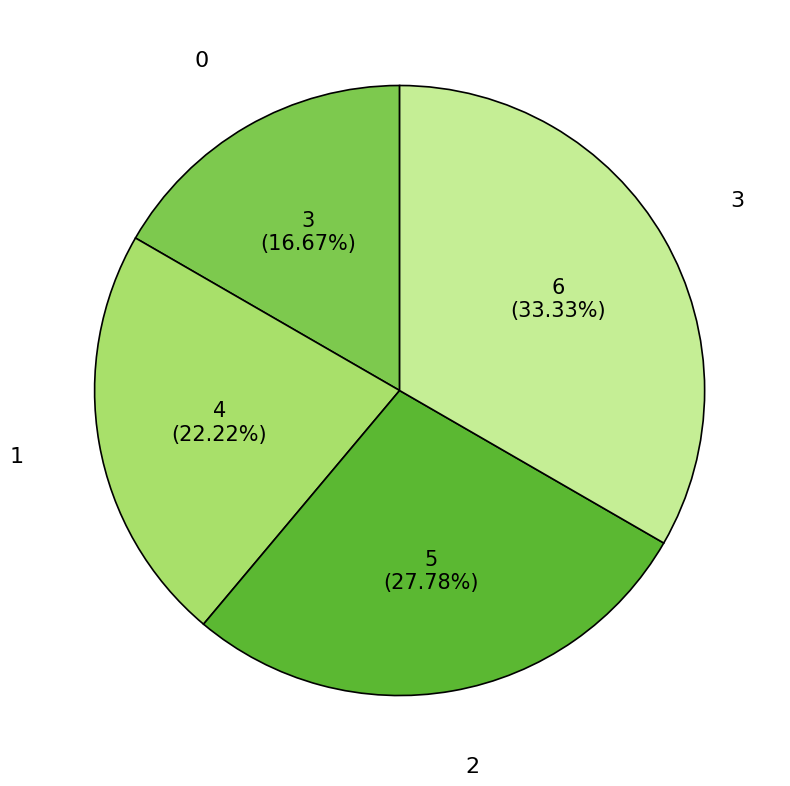

To the nearest percent, what is the average slice percentage?

25%